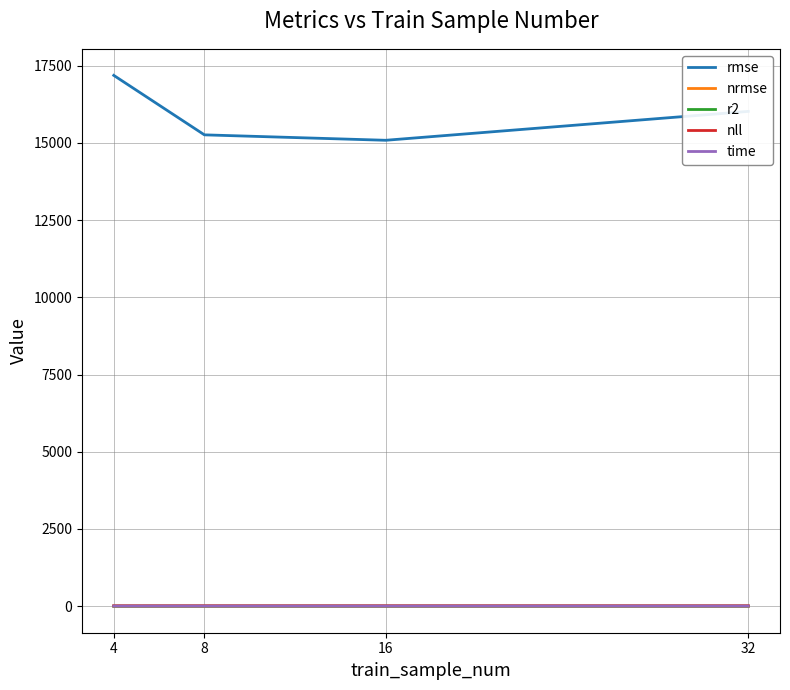

How many lines are shown in the chart?

5